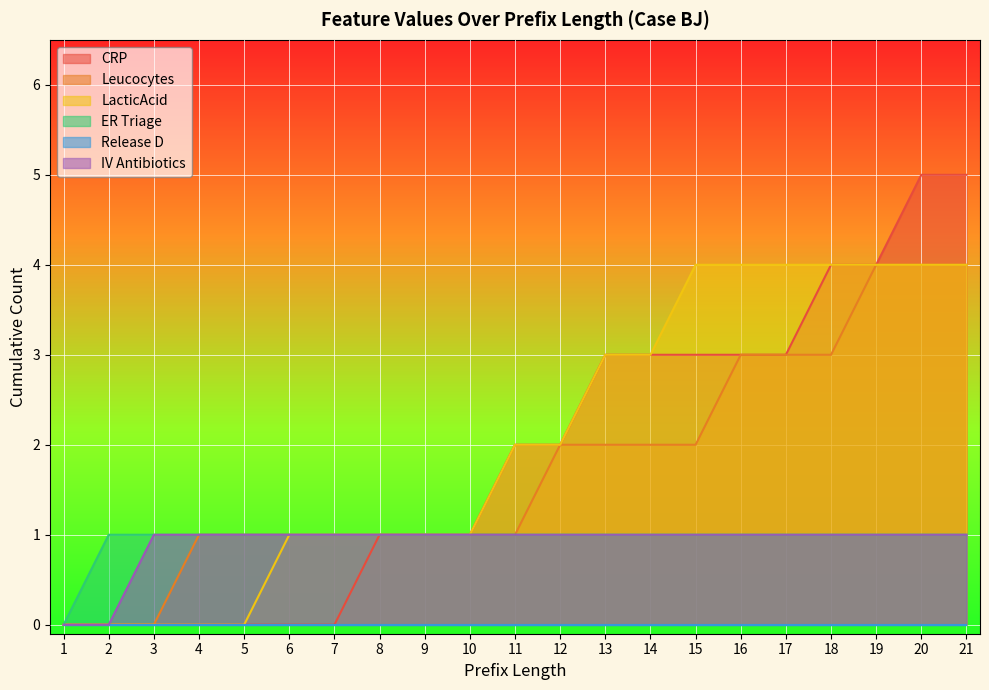

Which category has the lowest value across all series?

1